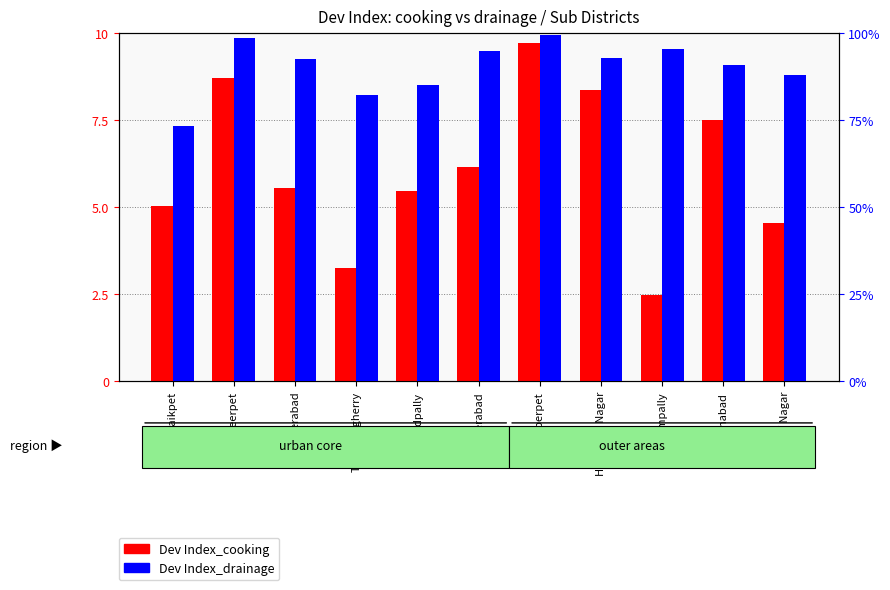

What value does the Dev Index_drainage series have at Asif Nagar?

88.0